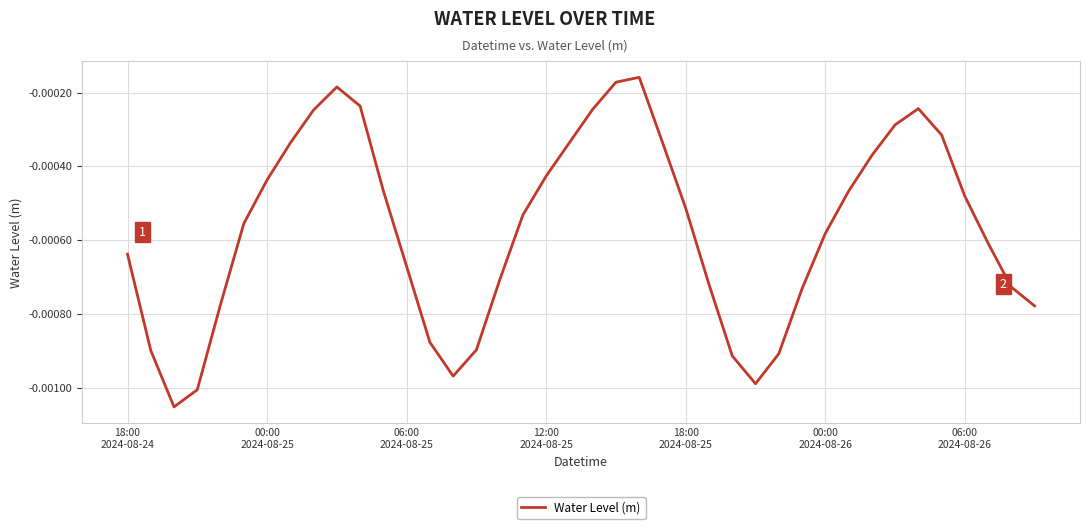

How many lines are shown in the chart?

1